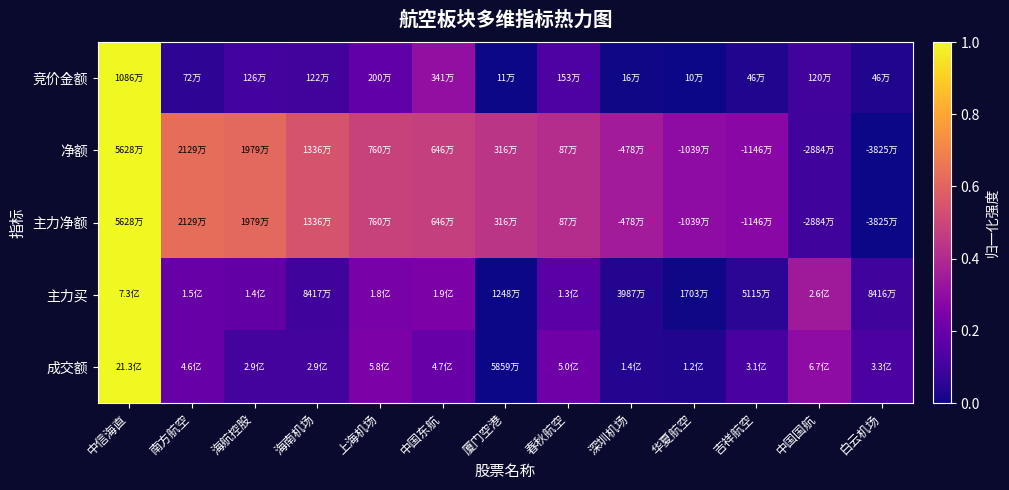

At how many categories does at least one series exceed 0?

13